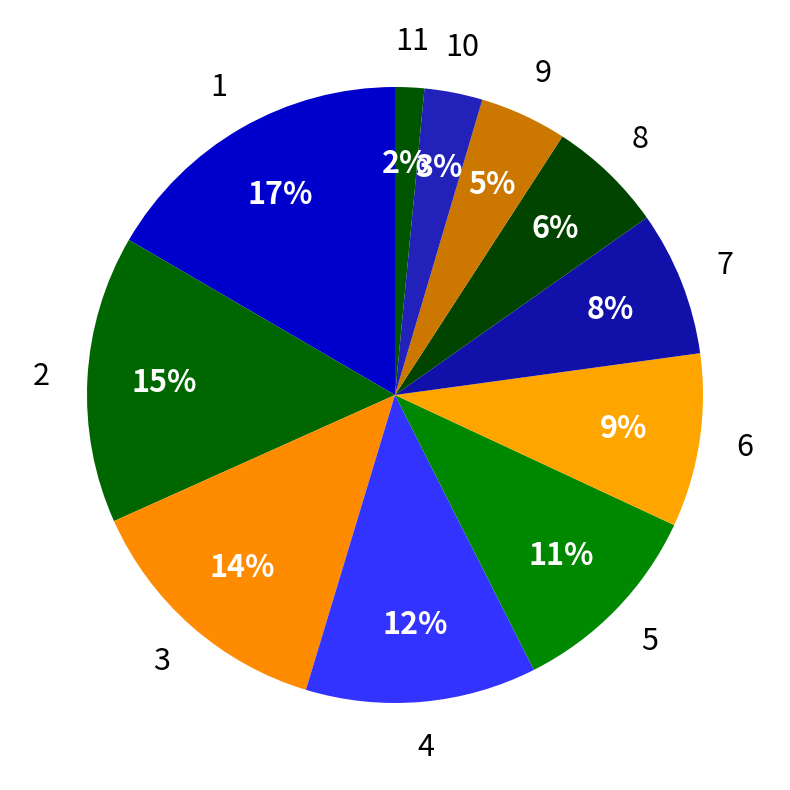

To the nearest percent, what percentage of the pie is 7?

8%